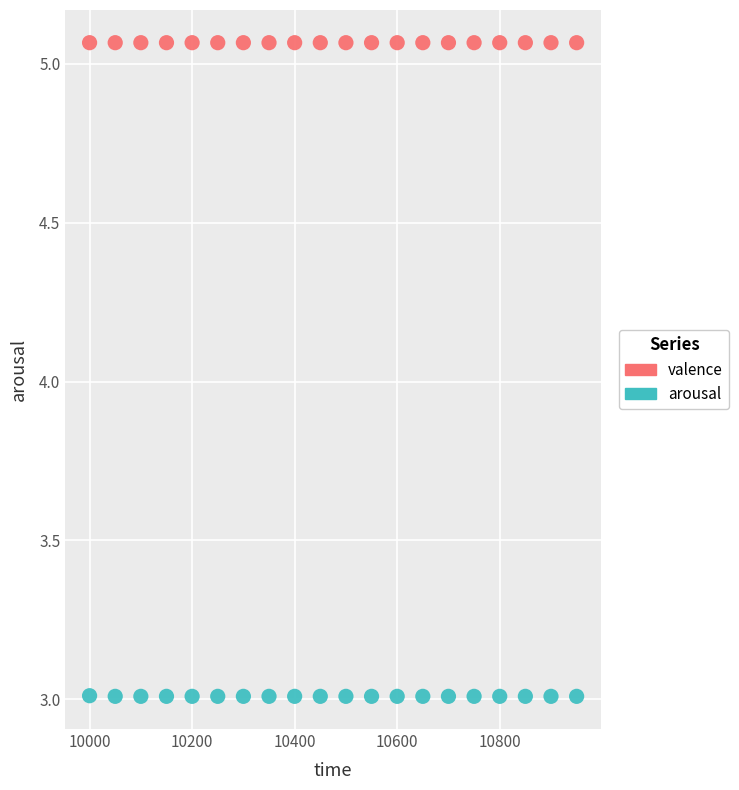

Which series reaches the maximum Y coordinate?

valence